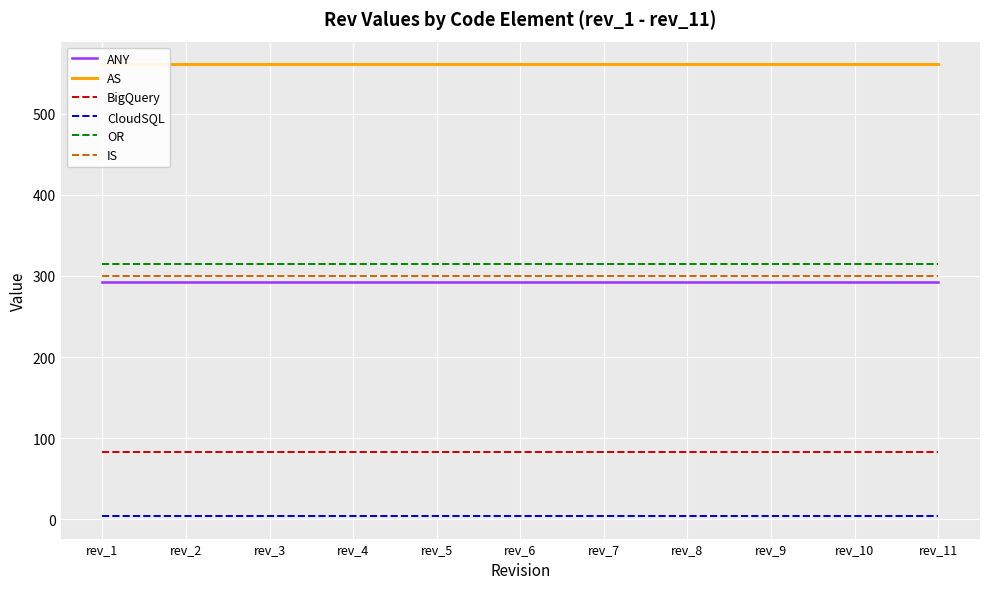

What is the lowest value of the BigQuery series?

83